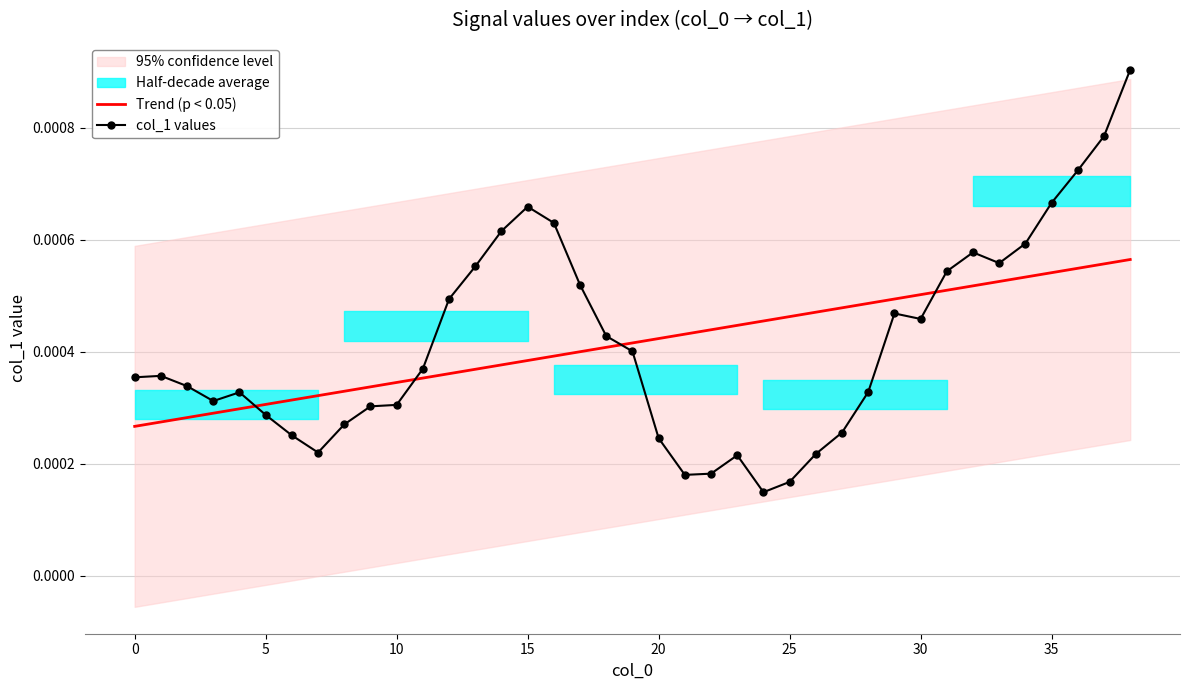

How many intersections are there between Trend (p < 0.05) and col_1 values?

4